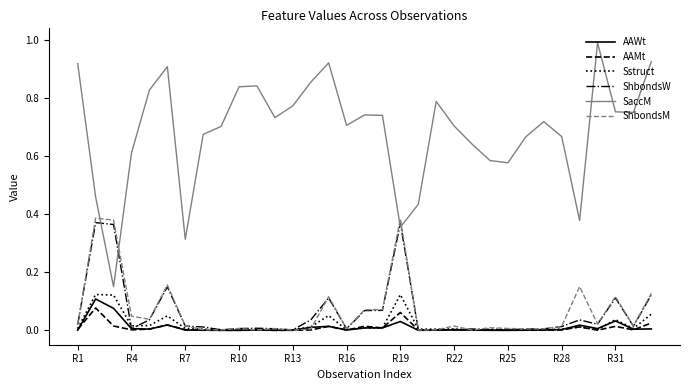

Which series has the widest spread of values?

SaccM